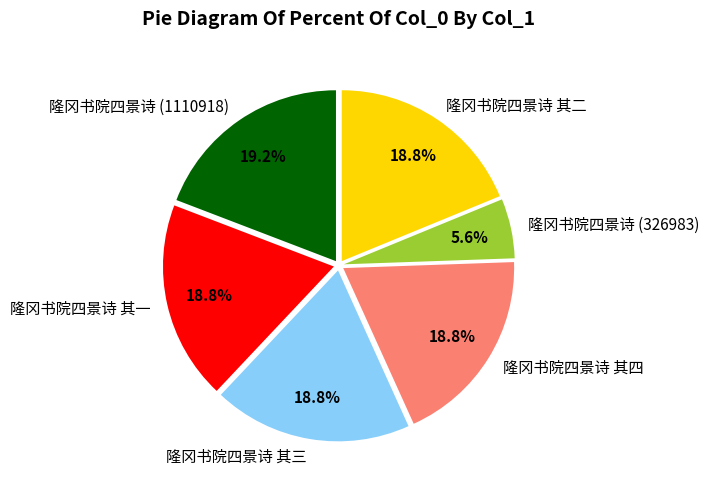

To the nearest percent, what percentage of the pie is 隆冈书院四景诗 其四?

19%